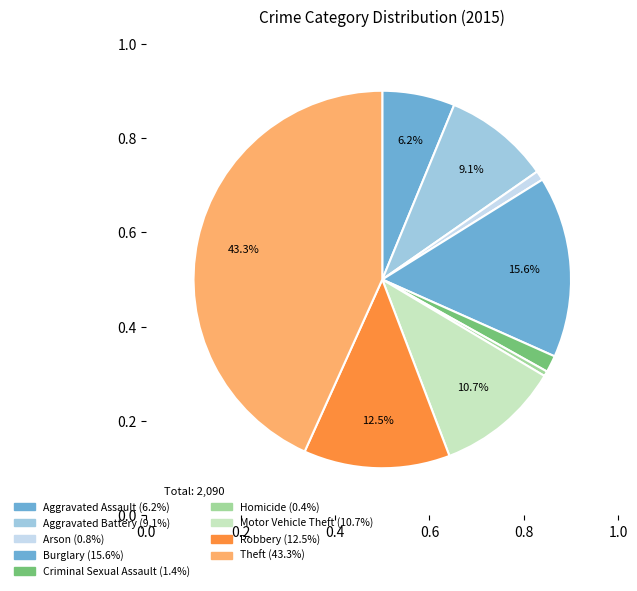

To the nearest percent, what portion does Robbery represent?

13%